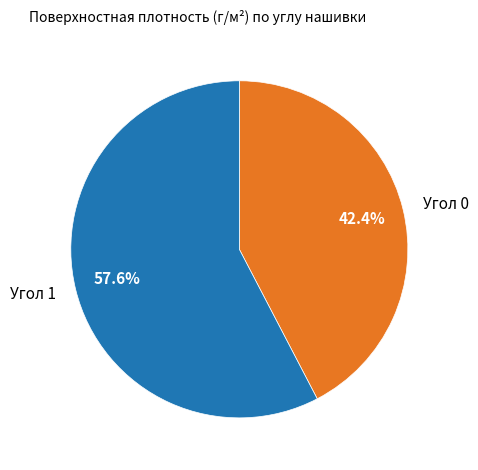

Which has a higher value, Угол 0 or Угол 1?

Угол 1